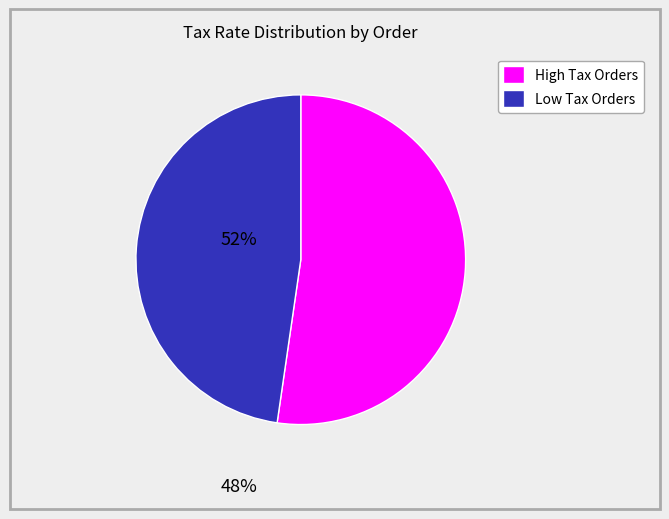

Is there any slice that represents more than half of the pie?

Yes